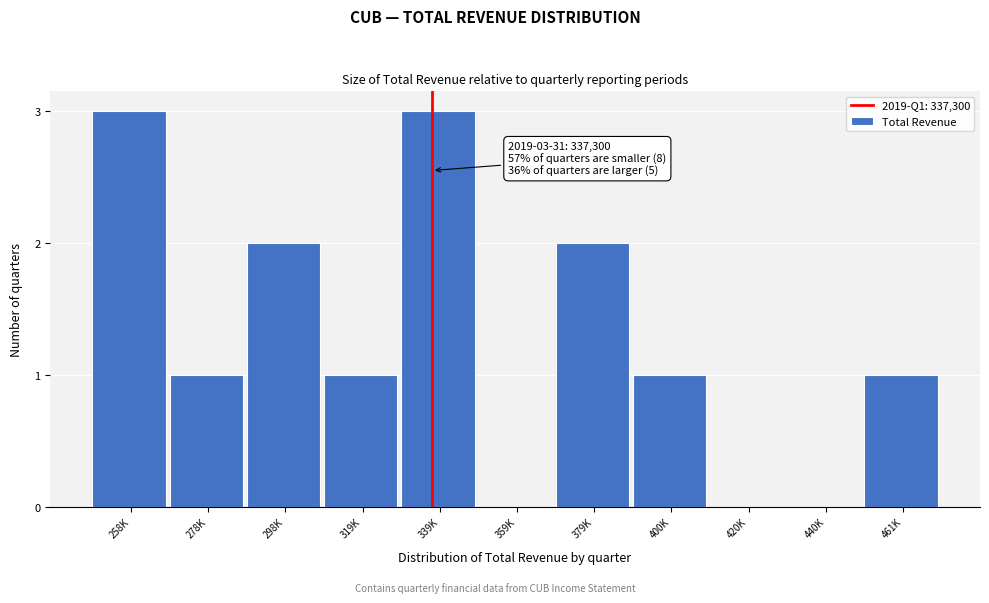

Reading left to right, transcribe all the data shown in this chart.

258K=3	278K=1	298K=2	319K=1	339K=3	359K=0	379K=2	400K=1	420K=0	440K=0	461K=1